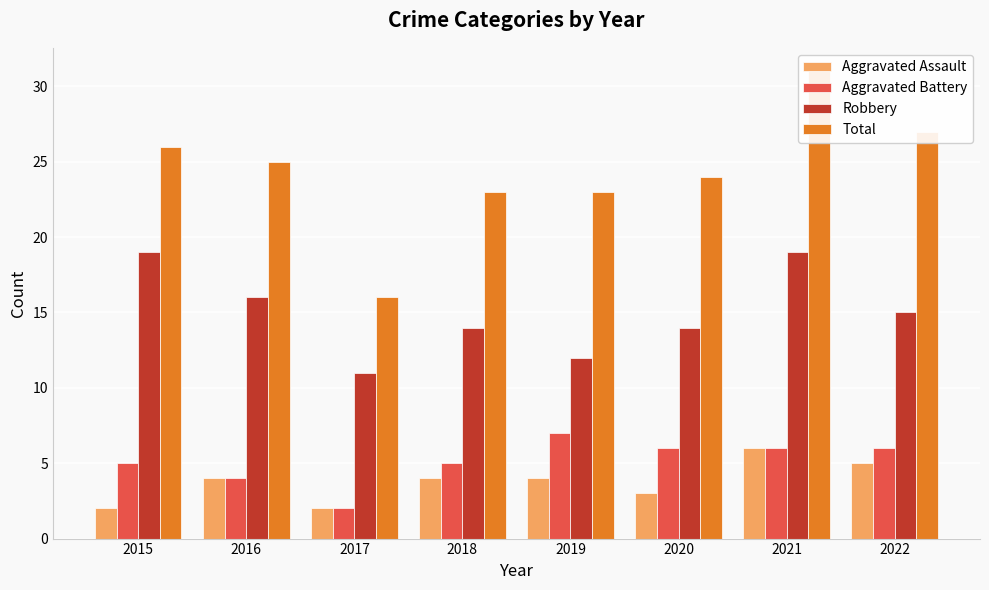

At how many categories does at least one series exceed 19?

7